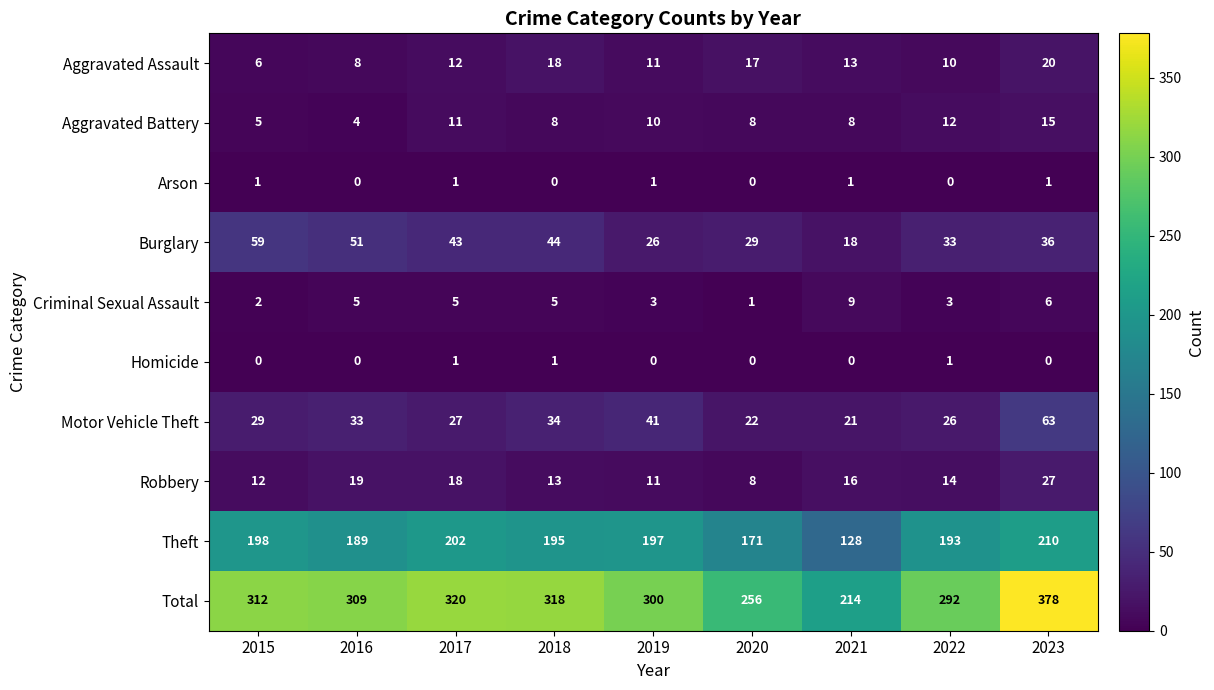

What is the highest value of the Criminal Sexual Assault series?

9